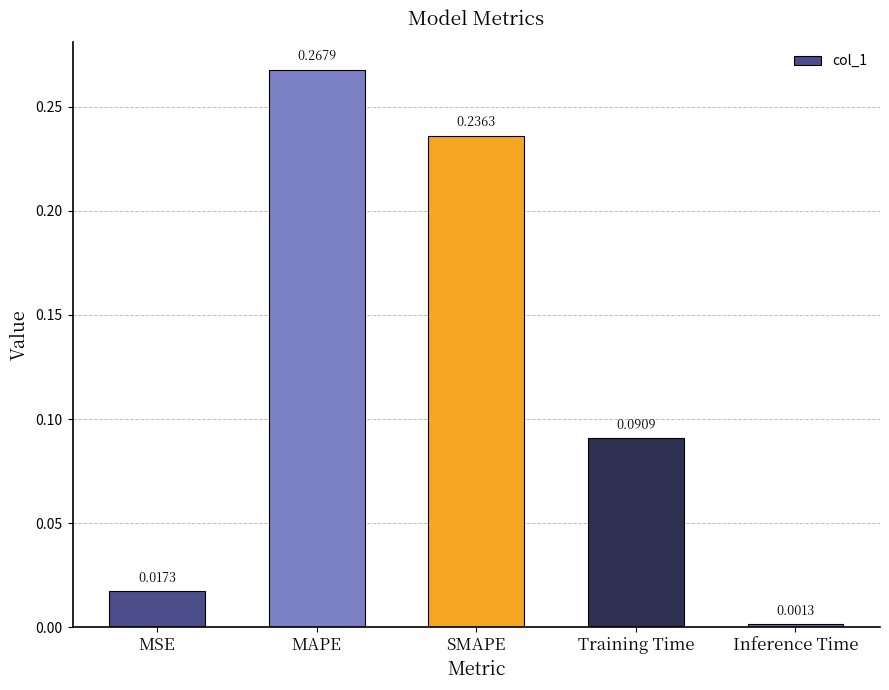

At which label is the value closest to 0?

Inference Time